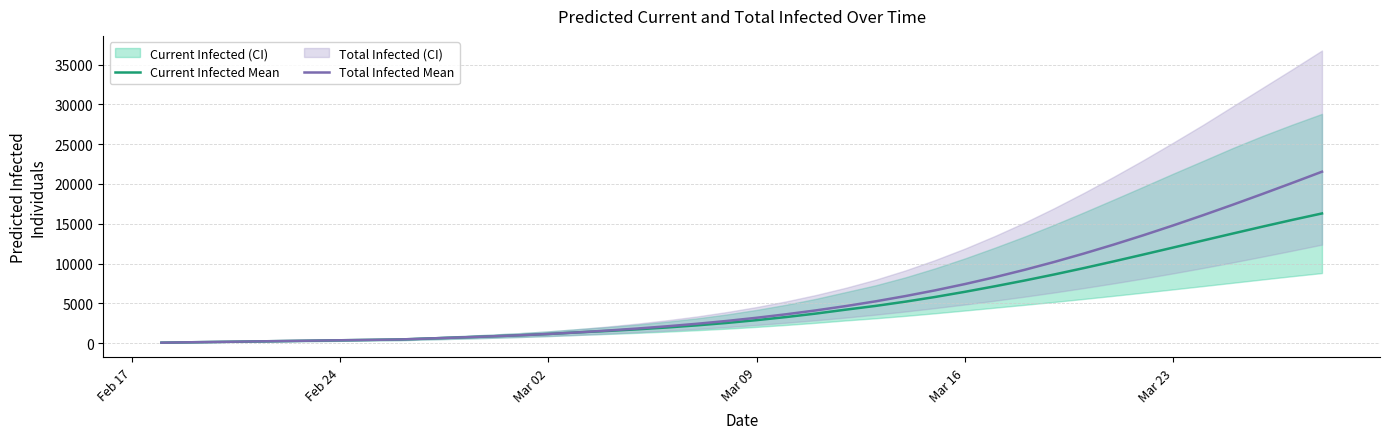

What is the maximum value for Current Infected Mean?

16292